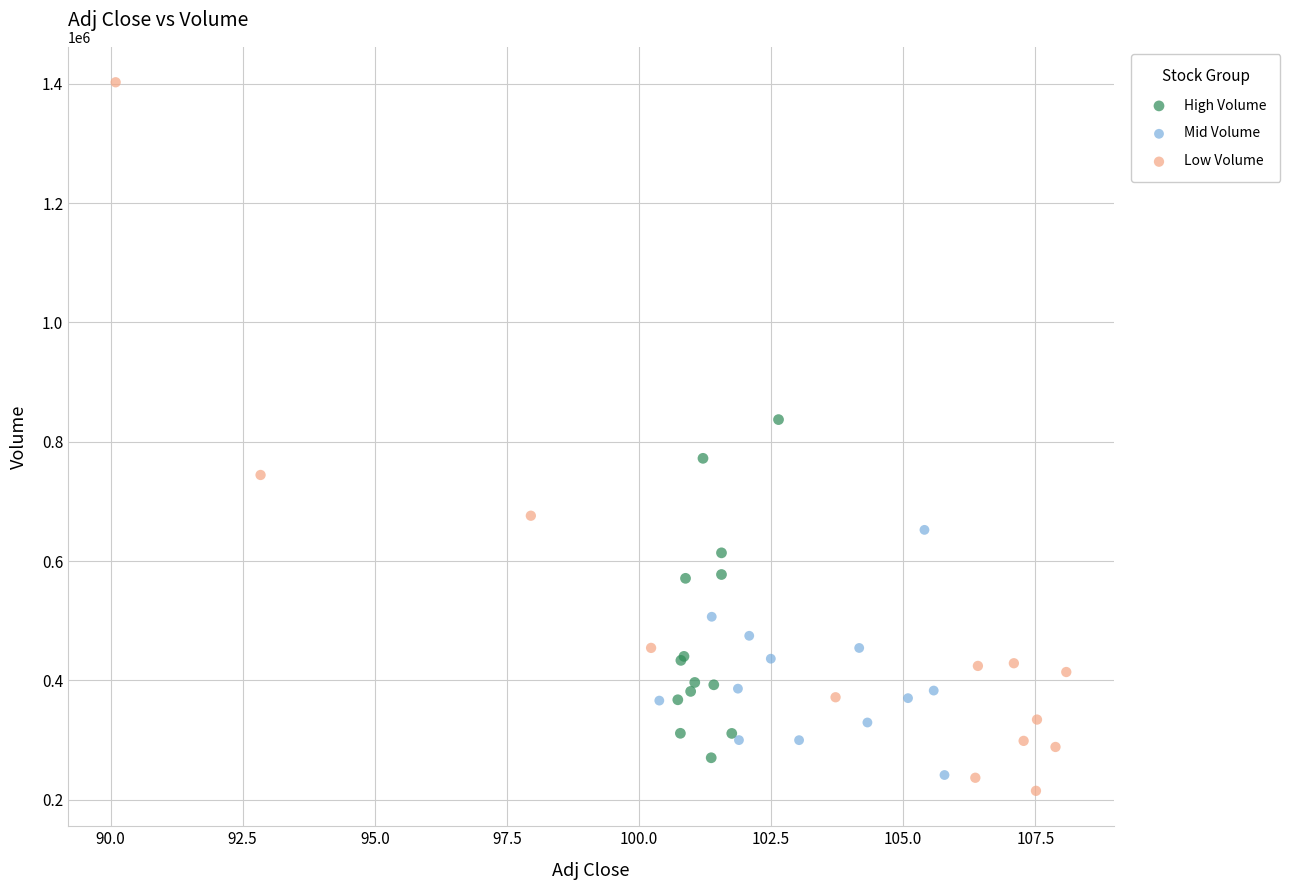

Which series contains the highest Y value?

Low Volume